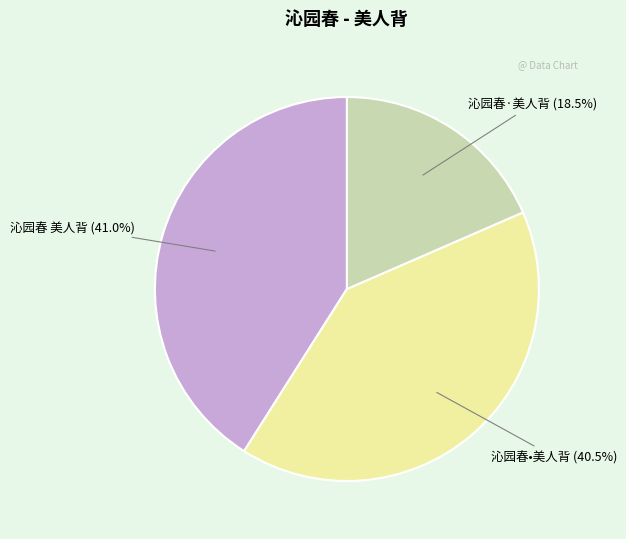

What percentage is the 沁园春 美人背 slice, to the nearest percent?

41%